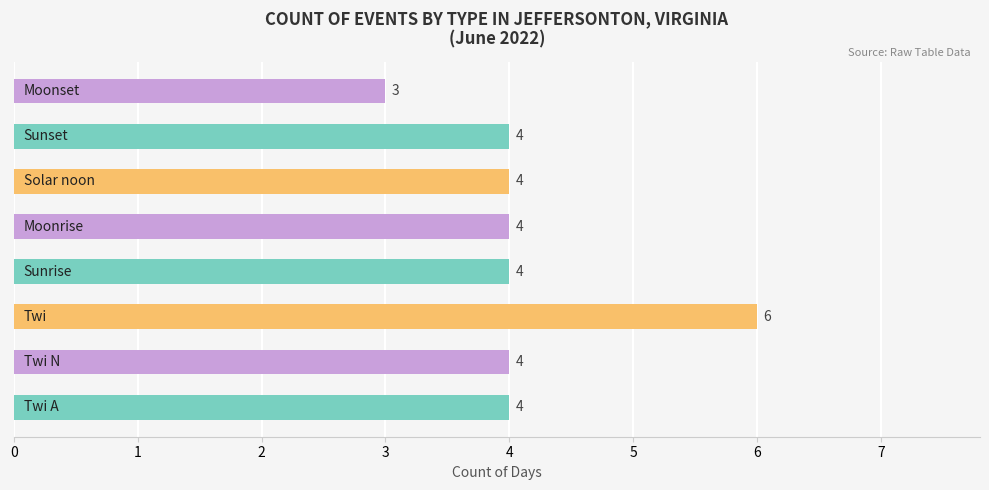

What is the smallest value displayed?

3